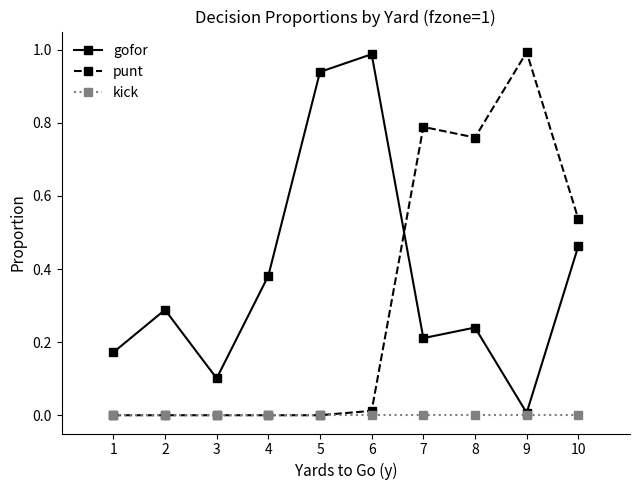

Between 2 and 4, which series saw the biggest shift?

gofor